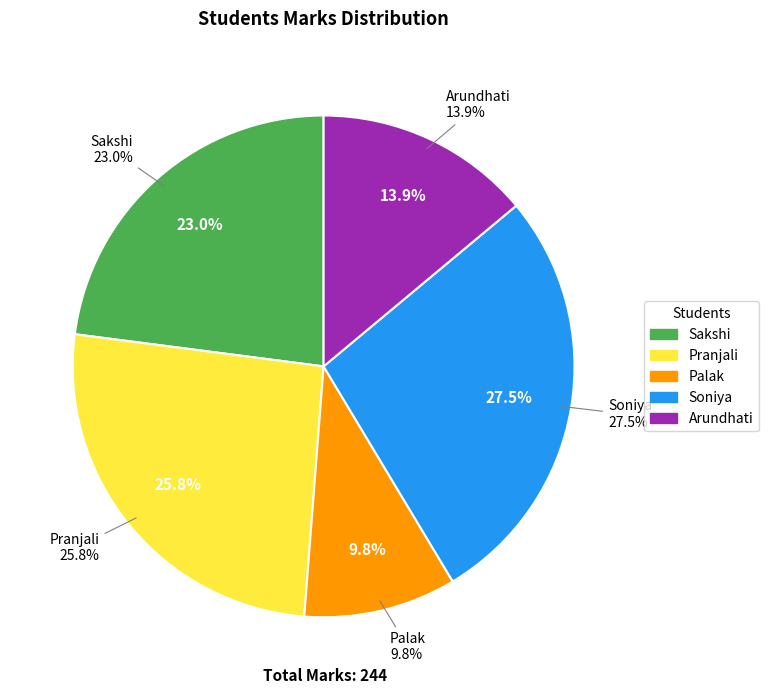

Count the number of slices in the pie.

5